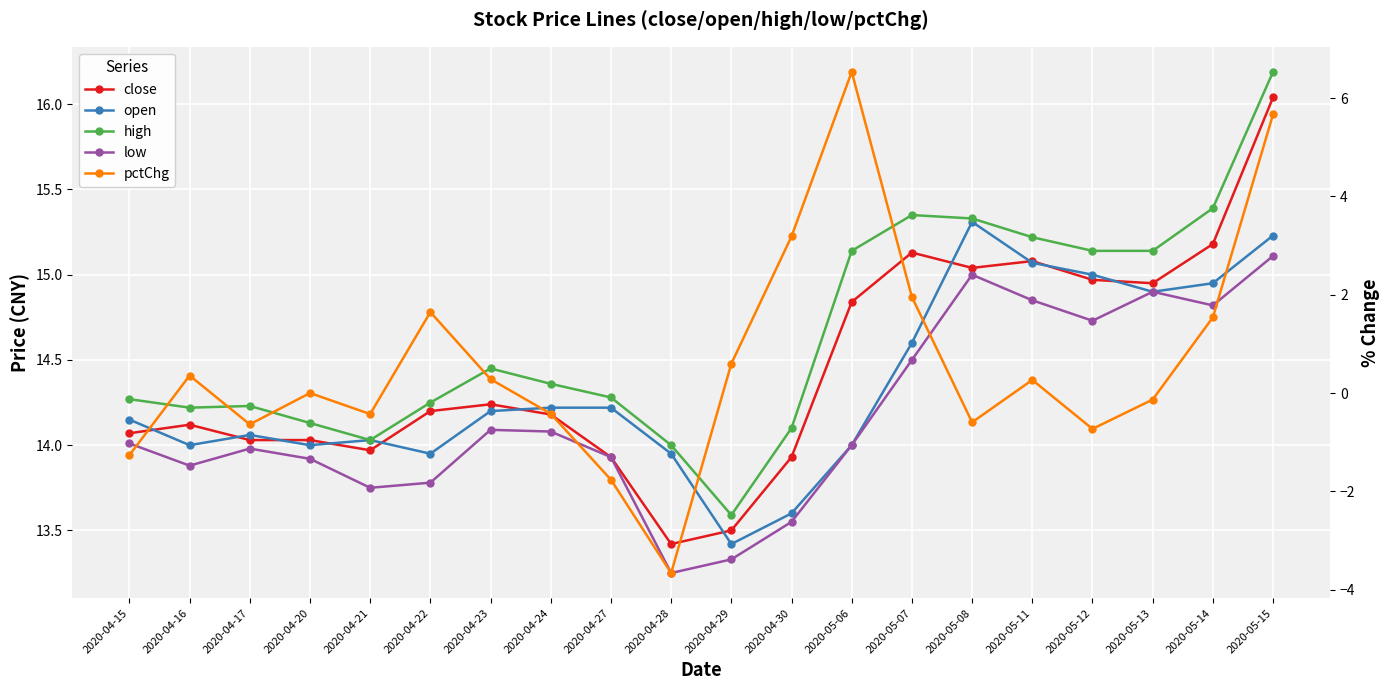

What is the difference between the low values at 2020-04-21 and 2020-04-29?

0.4